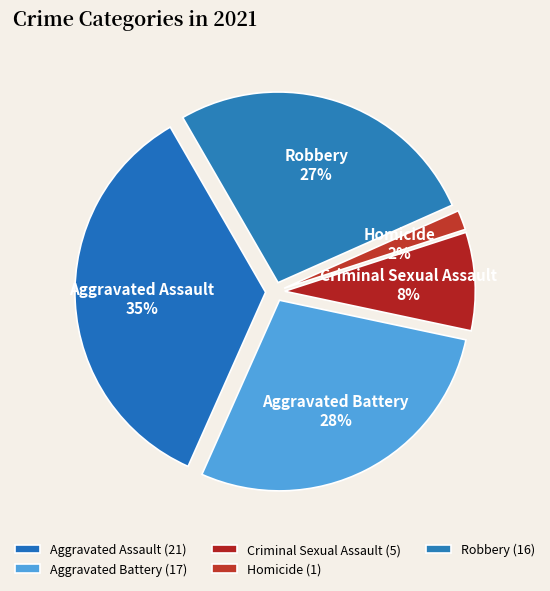

Which category has the biggest portion of the pie?

Aggravated Assault